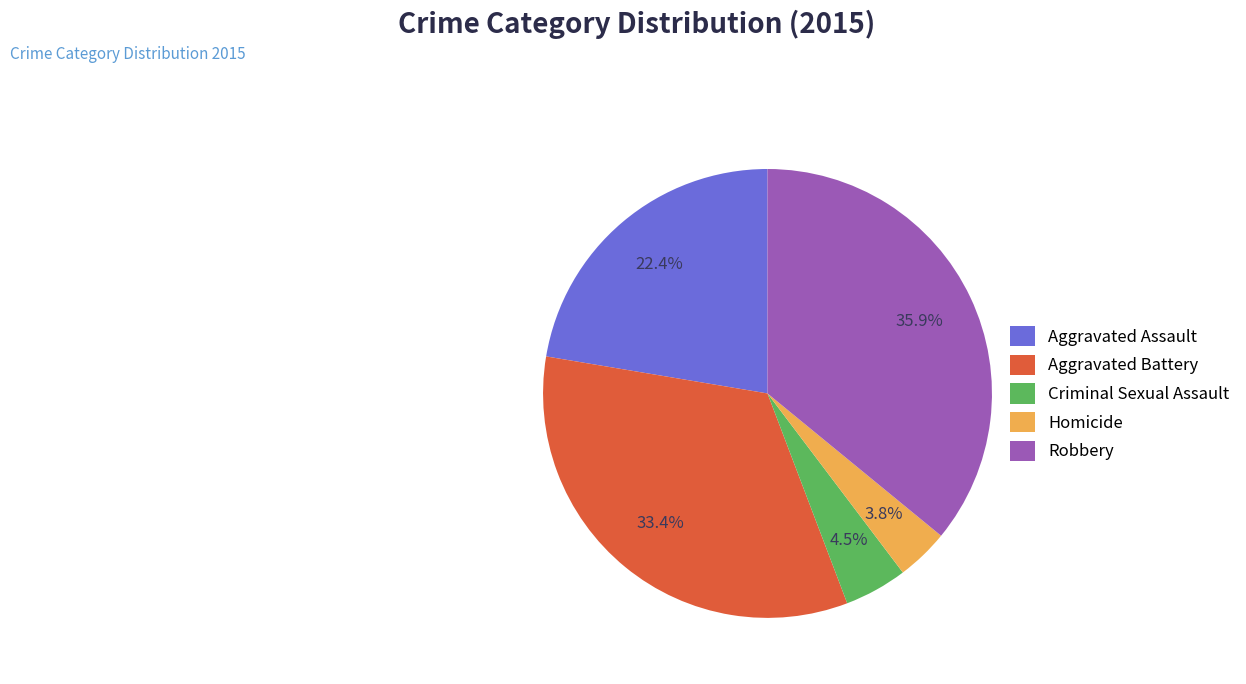

Rank the categories by value from lowest to highest.

Homicide, Criminal Sexual Assault, Aggravated Assault, Aggravated Battery, Robbery